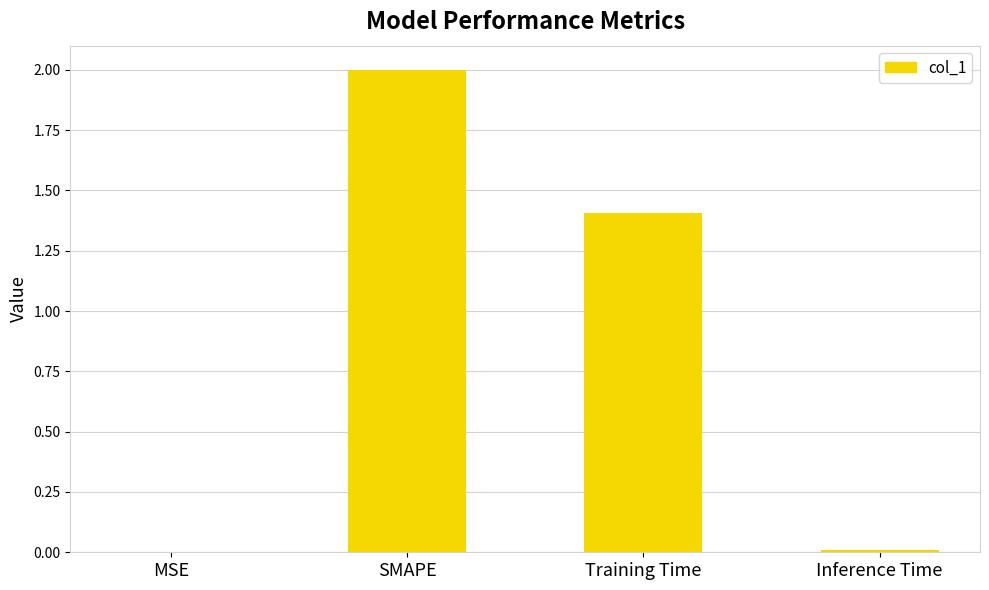

Count the number of categories in the chart.

4